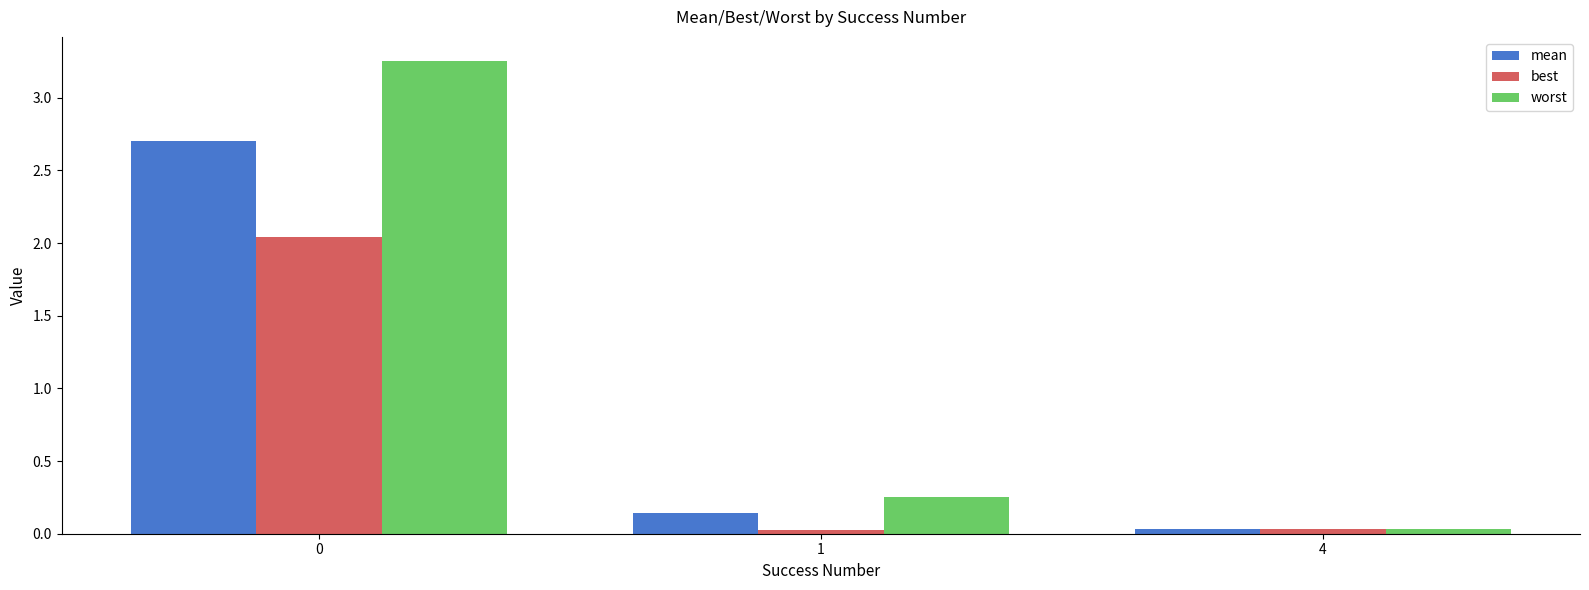

What is the highest value of the mean series?

2.7